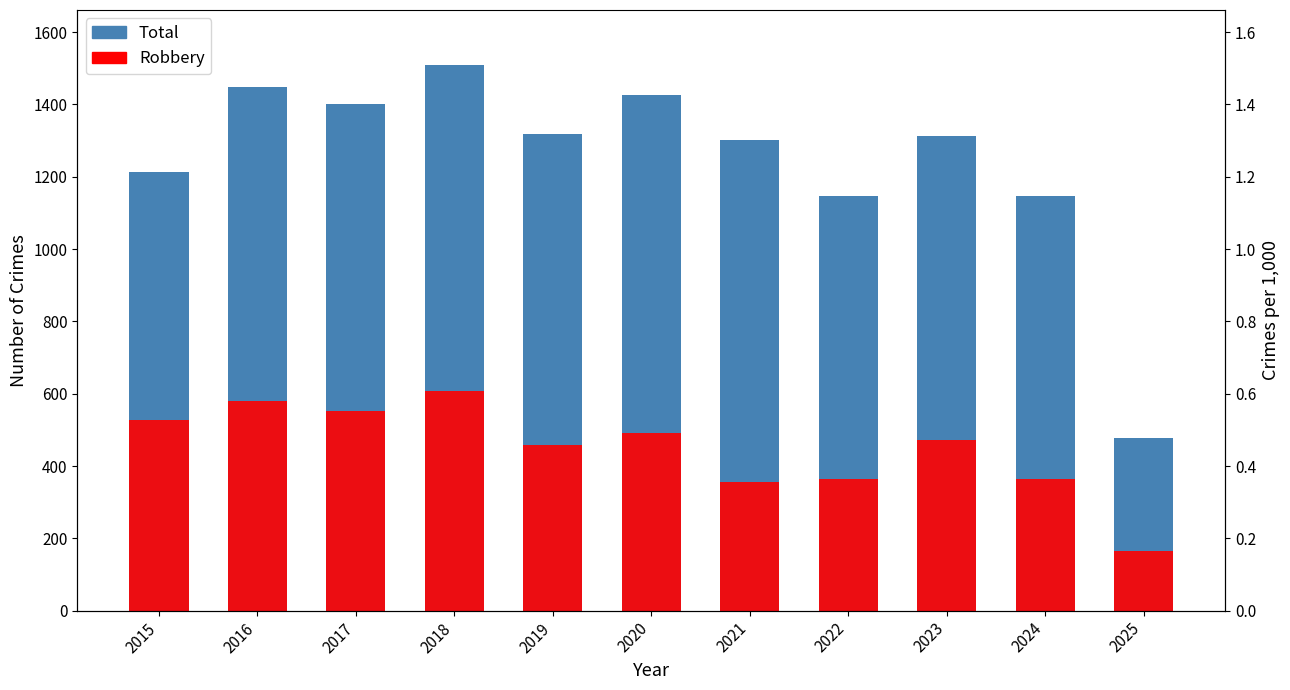

What is the average value of the Robbery series?

449